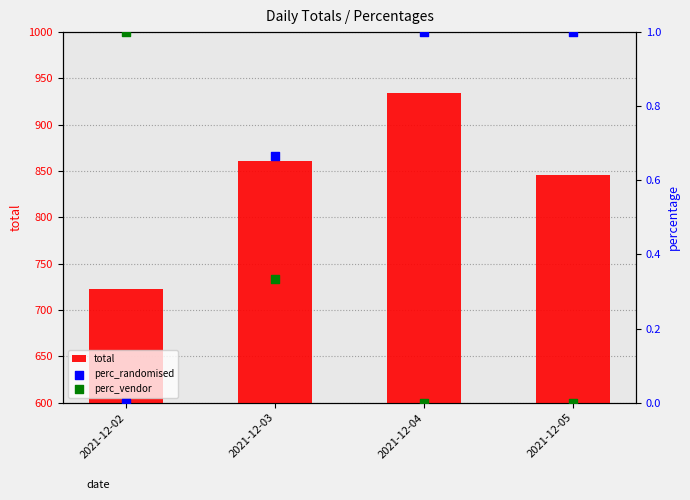

Which series has the widest spread of Y values?

total